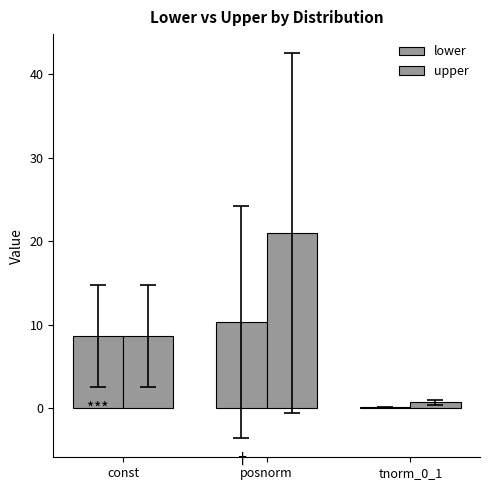

What is the sum of the lower values at posnorm and const?

19.0